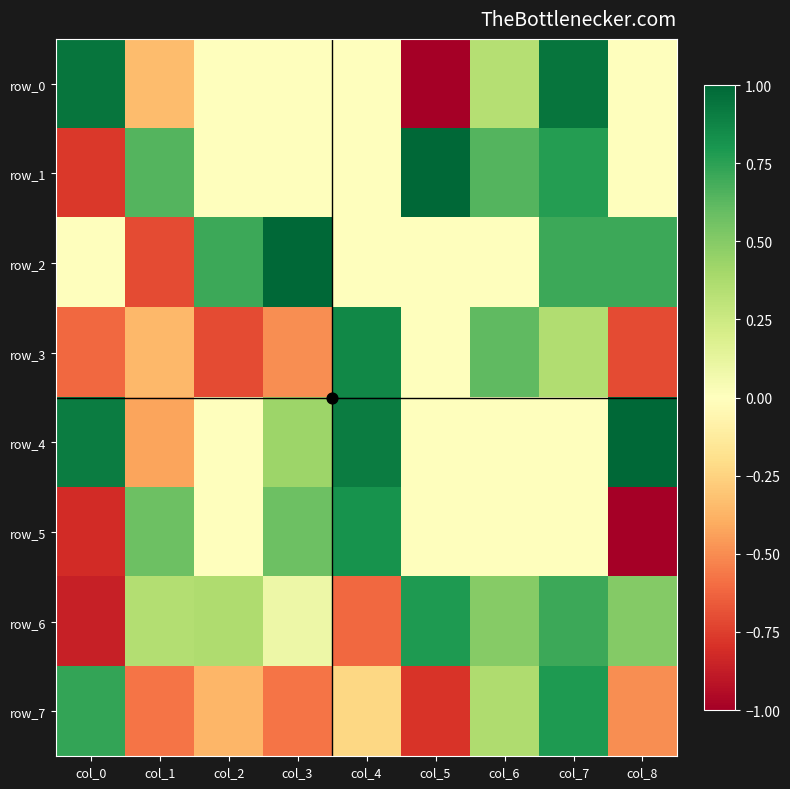

Reading right to left, what are all the values shown in this chart?

row_0: -0.0	0.9	0.3	-1.0	-0.0	-0.0	0.0	-0.3	0.9
row_1: -0.0	0.8	0.6	1.0	0.0	-0.0	-0.0	0.6	-0.8
row_2: 0.7	0.7	0.0	0.0	-0.0	1.0	0.7	-0.7	-0.0
row_3: -0.7	0.4	0.6	0.0	0.9	-0.5	-0.7	-0.4	-0.6
row_4: 1.0	0.0	0.0	0.0	0.9	0.4	0.0	-0.4	0.9
row_5: -1.0	-0.0	-0.0	-0.0	0.8	0.6	0.0	0.6	-0.8
row_6: 0.5	0.7	0.5	0.8	-0.6	0.1	0.4	0.3	-0.9
row_7: -0.5	0.8	0.4	-0.8	-0.2	-0.6	-0.4	-0.6	0.7